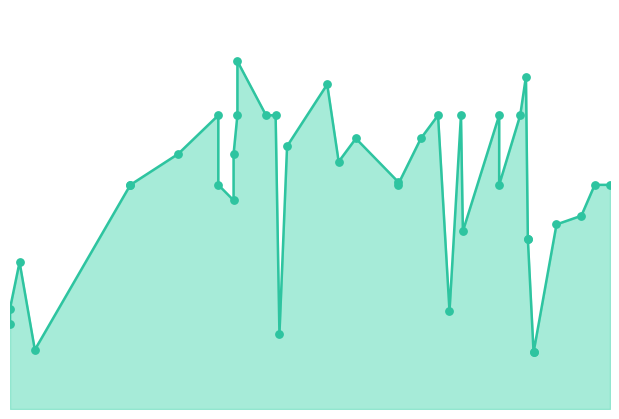

Is the value of Precio promedio ponderado at 7 greater than the value of Precio promedio ponderado markers at 19?

Yes